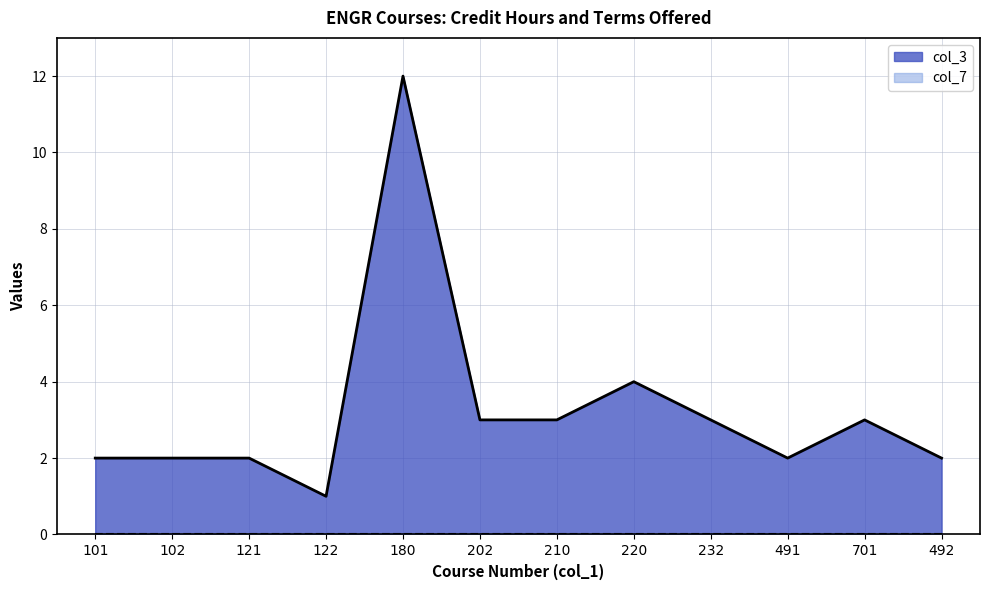

Does the chart display data point markers on the line(s)?

No